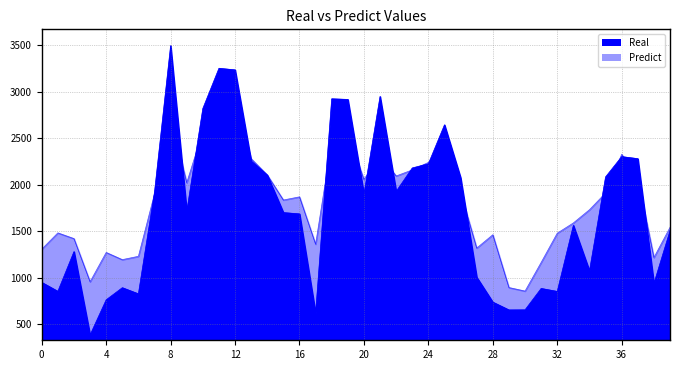

Which series has the largest total across all categories?

Predict